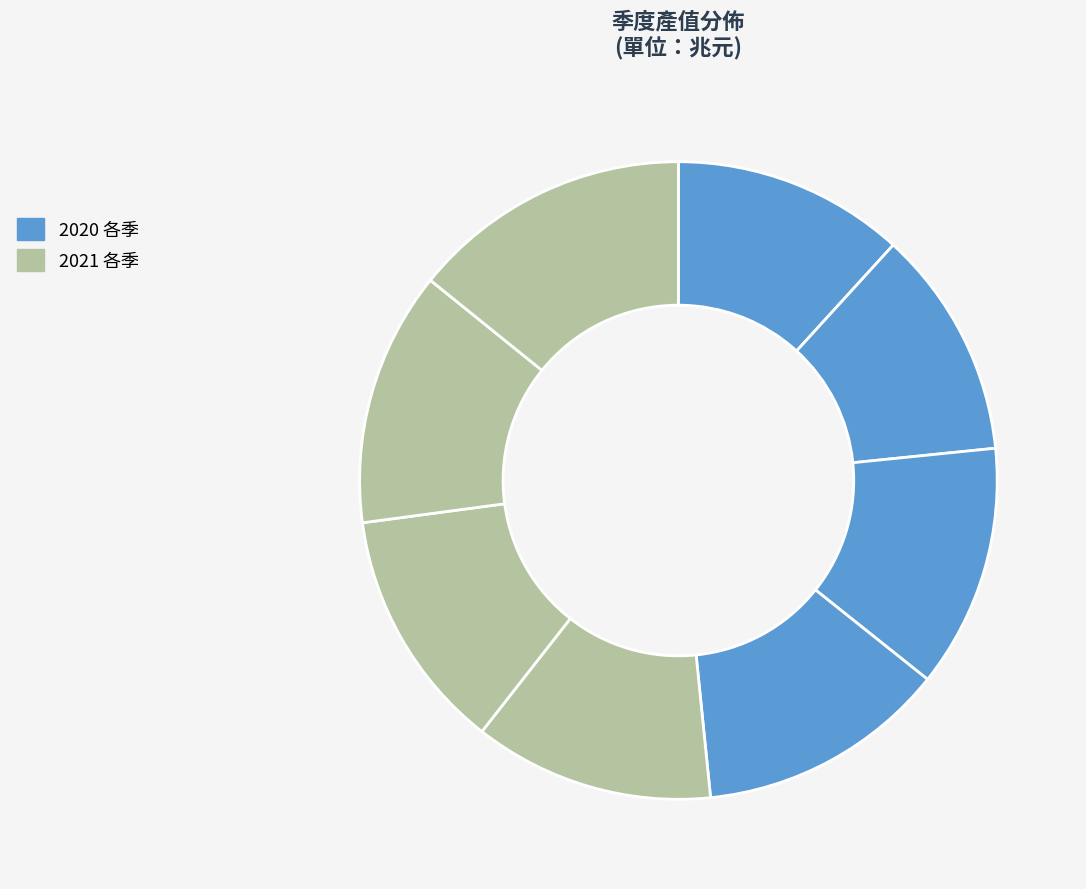

How many segments does this pie chart have?

8